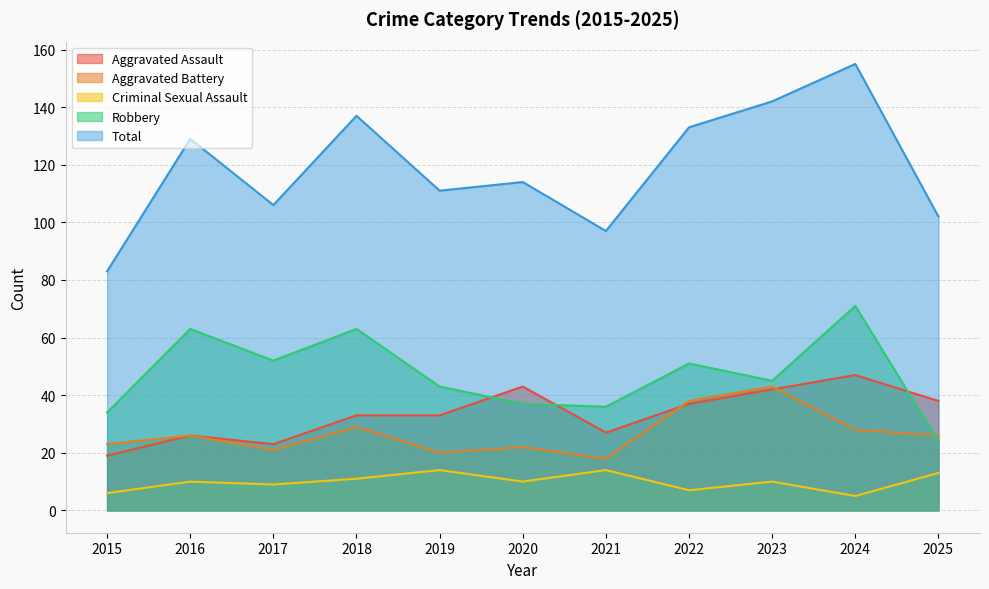

What is the sum of the Aggravated Battery values at 2015 and 2016?

49